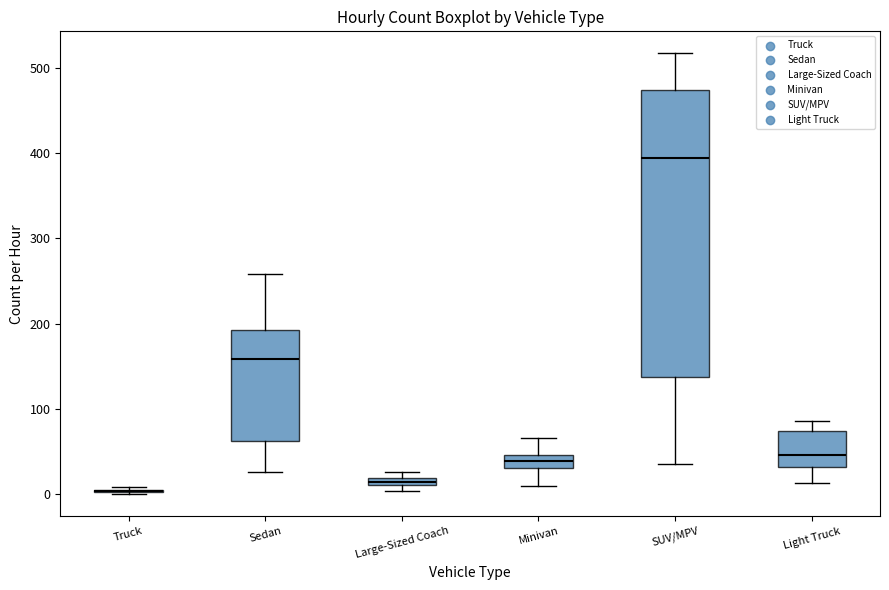

Where does the upper whisker of the box for SUV/MPV end on the y-axis? The values are not printed on the chart, so give them approximately, as read against the axis.

520